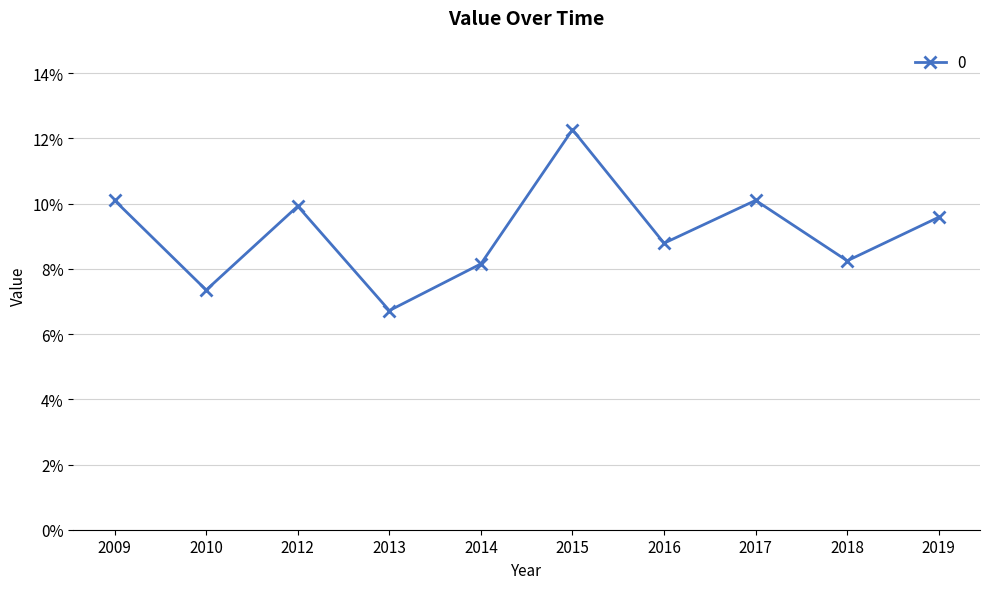

Where is the data nearest to the value 9?

2016